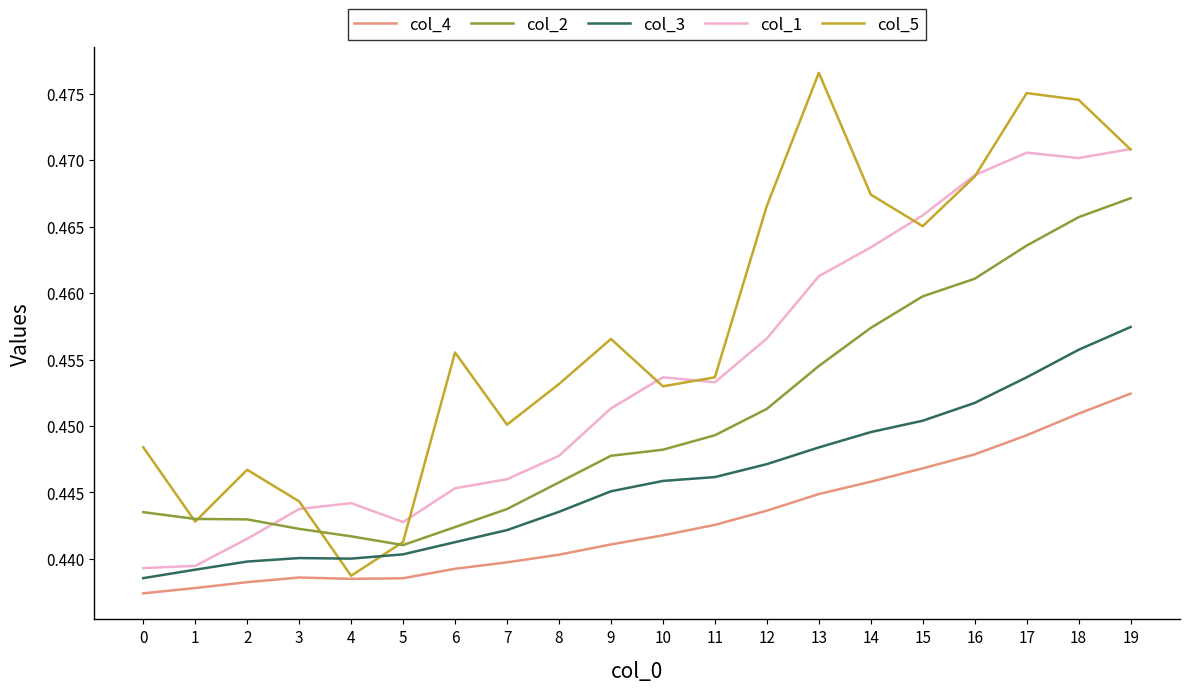

List the series in order of their peak value, highest first.

col_5, col_1, col_2, col_3, col_4